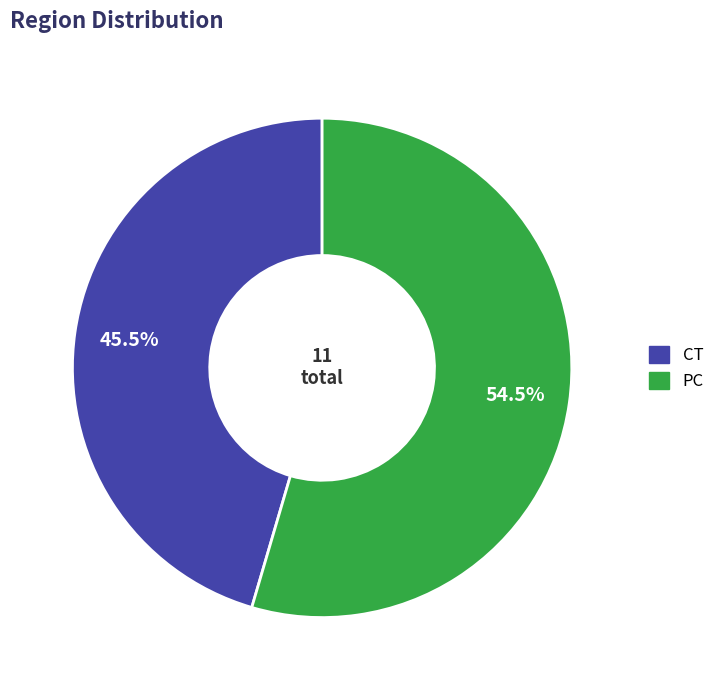

To the nearest percent, what is the average slice percentage?

50%